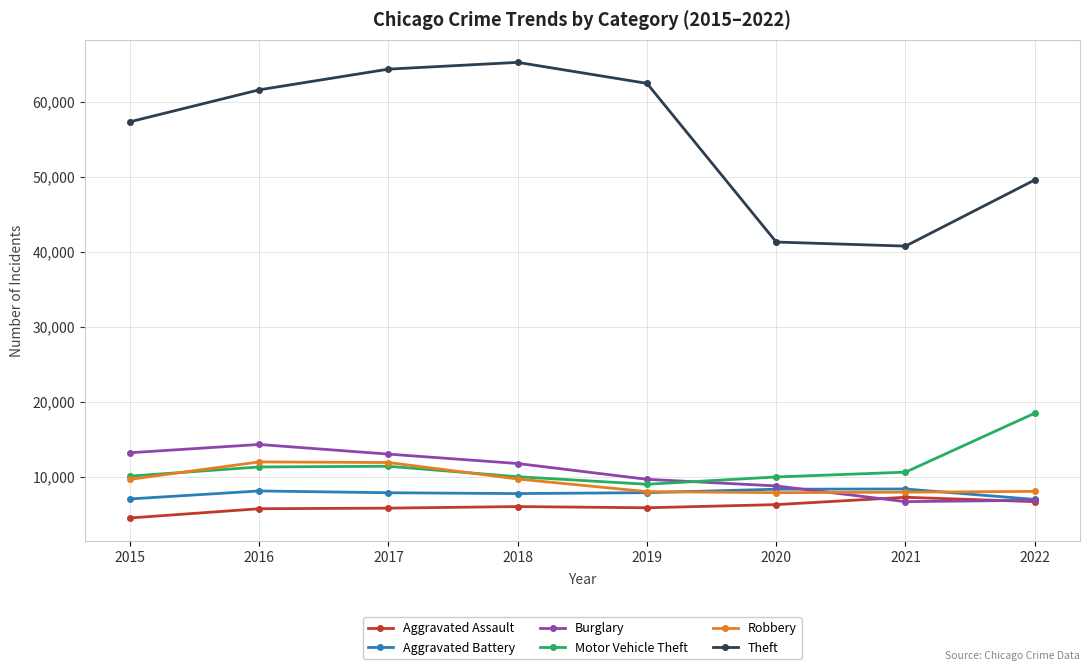

Does the chart display data point markers on the line(s)?

Yes